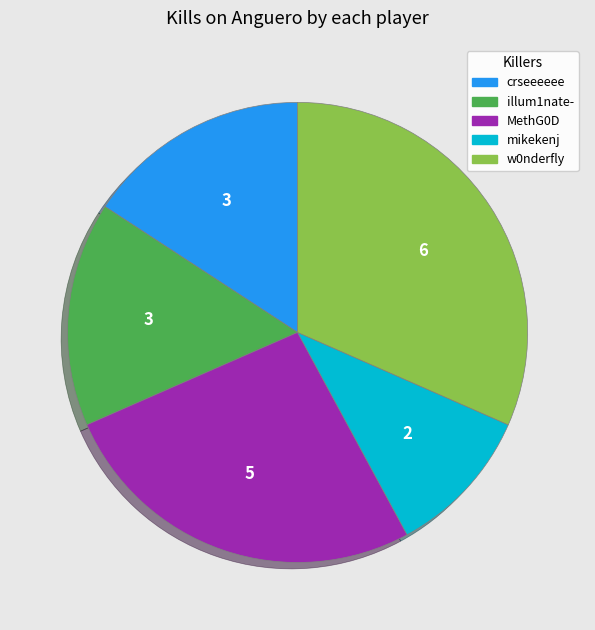

Which category has the biggest portion of the pie?

w0nderfly